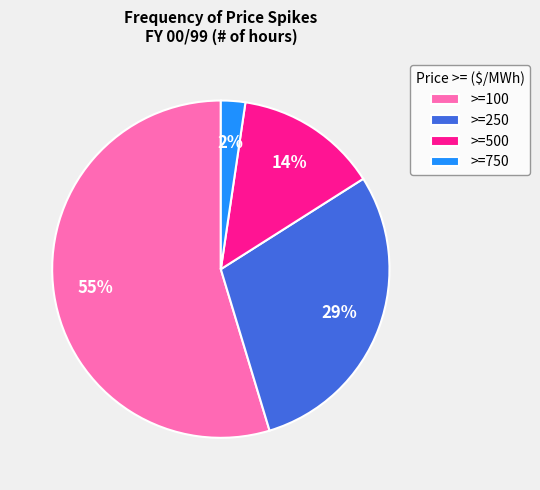

Which slice is the largest?

>=100